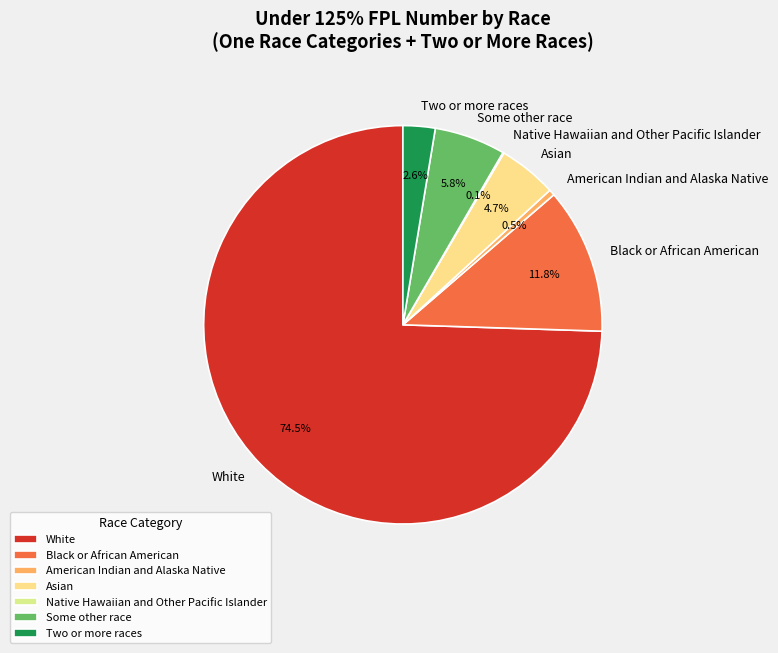

Which has a higher value, Some other race or Asian?

Some other race